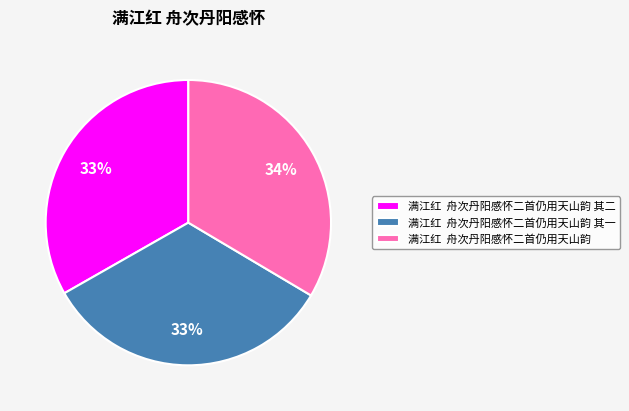

To the nearest percent, what is the combined percentage of 满江红 舟次丹阳感怀二首仍用天山韵 and 满江红 舟次丹阳感怀二首仍用天山韵 其二?

67%